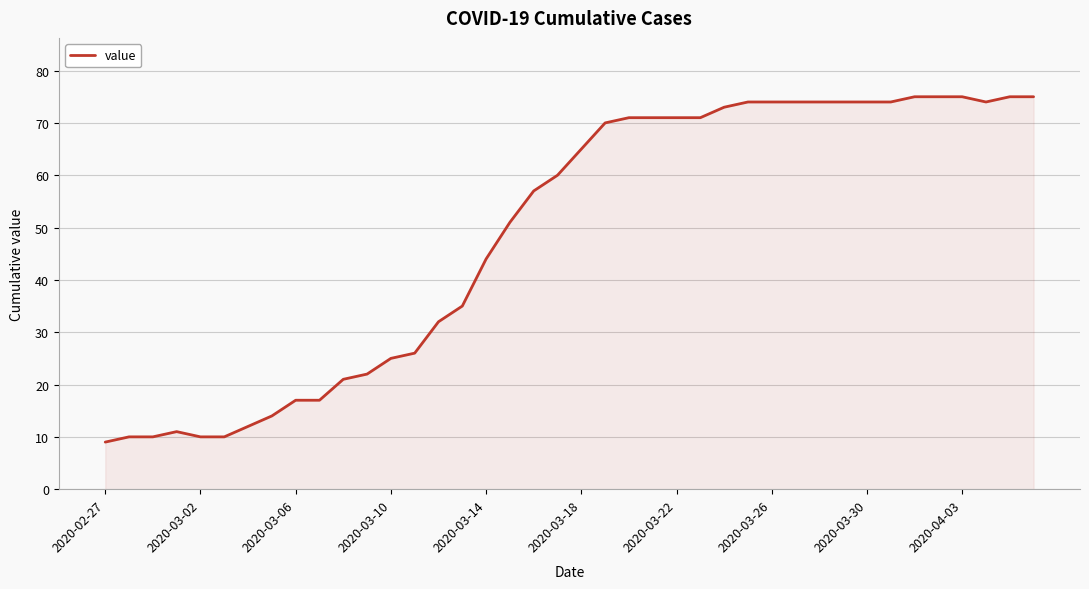

What is the smallest value displayed?

9